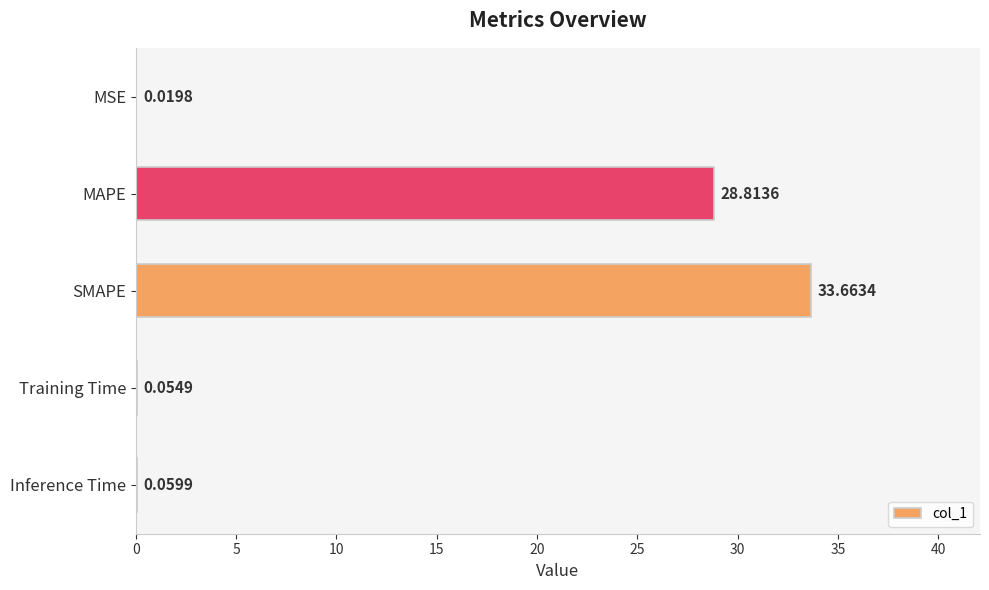

What is the sum of all values?

62.6